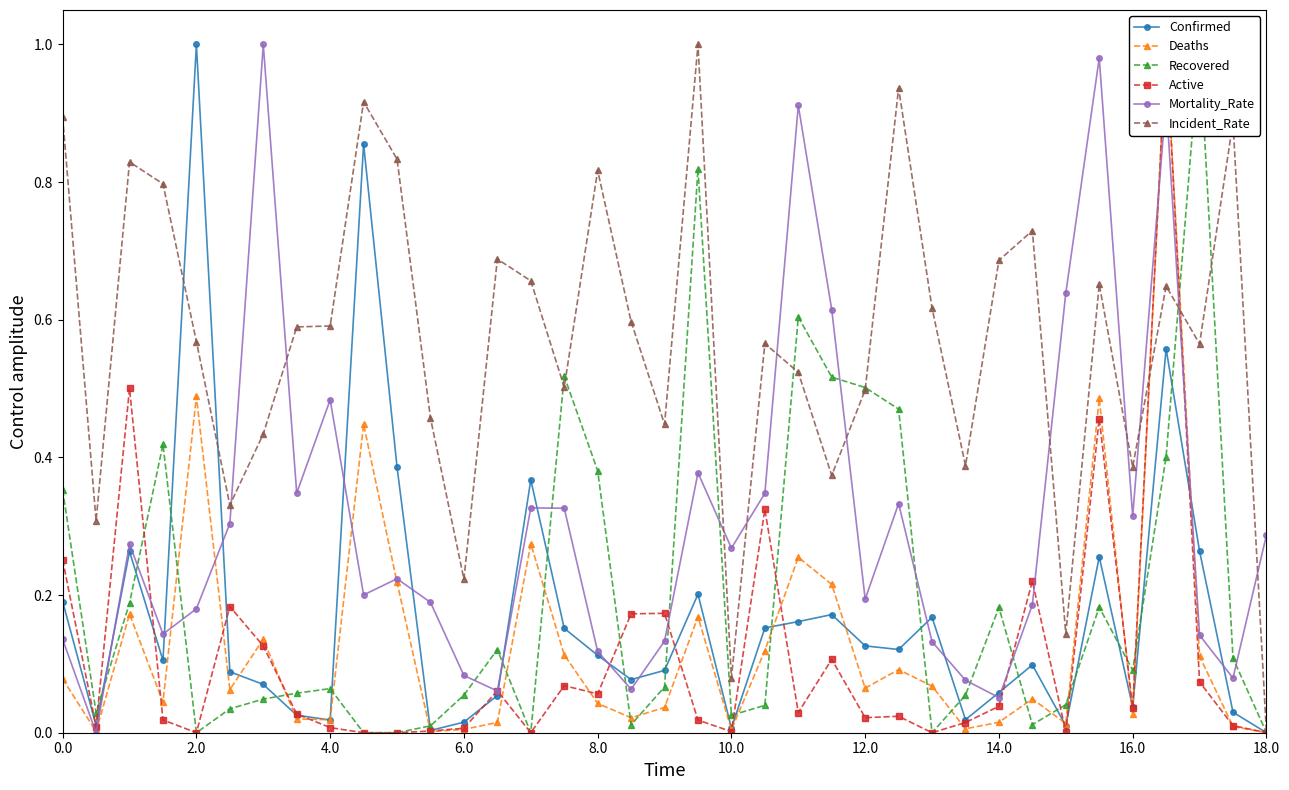

Is it true that Confirmed equals 0.1 at 16.0?

False